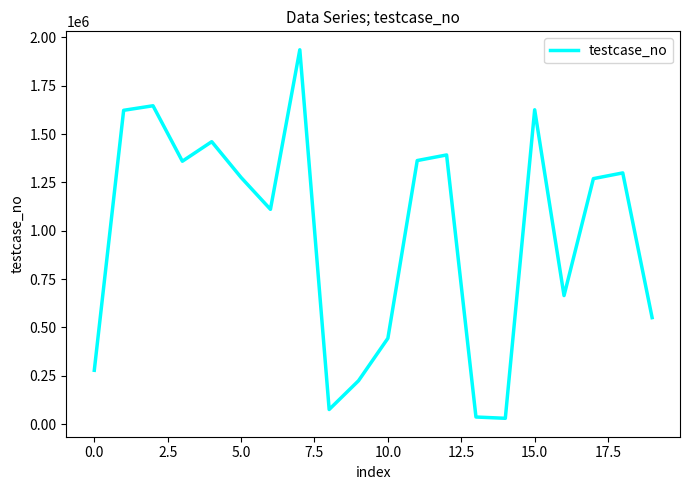

What is the greatest value displayed?

1936052